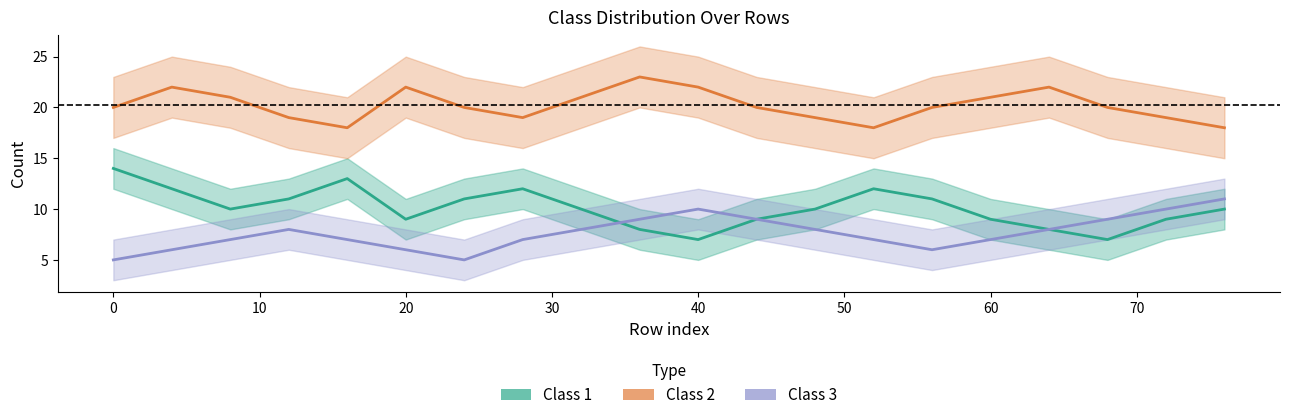

After their last crossing, which series has the higher values: Class 3 or Class 1?

Class 3